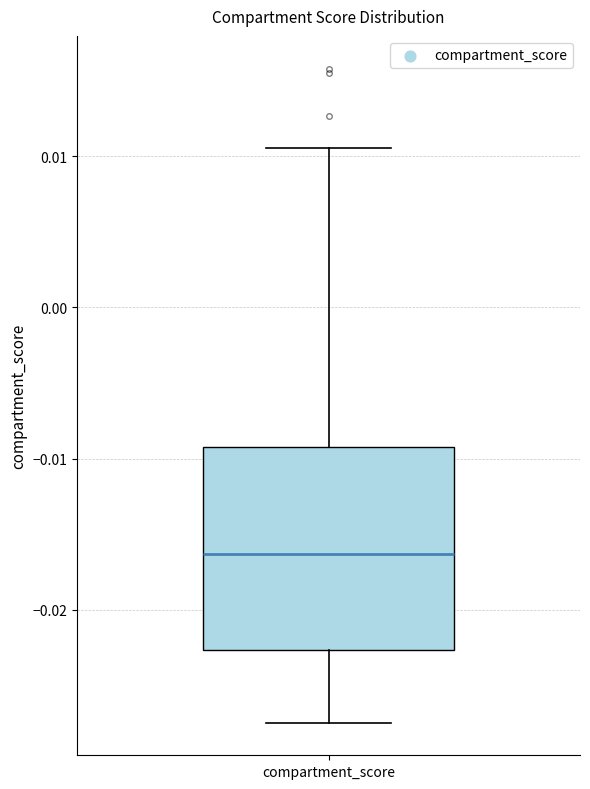

Where does the median line of the box for compartment_score sit on the y-axis? The values are not printed on the chart, so give them approximately, as read against the axis.

-0.016